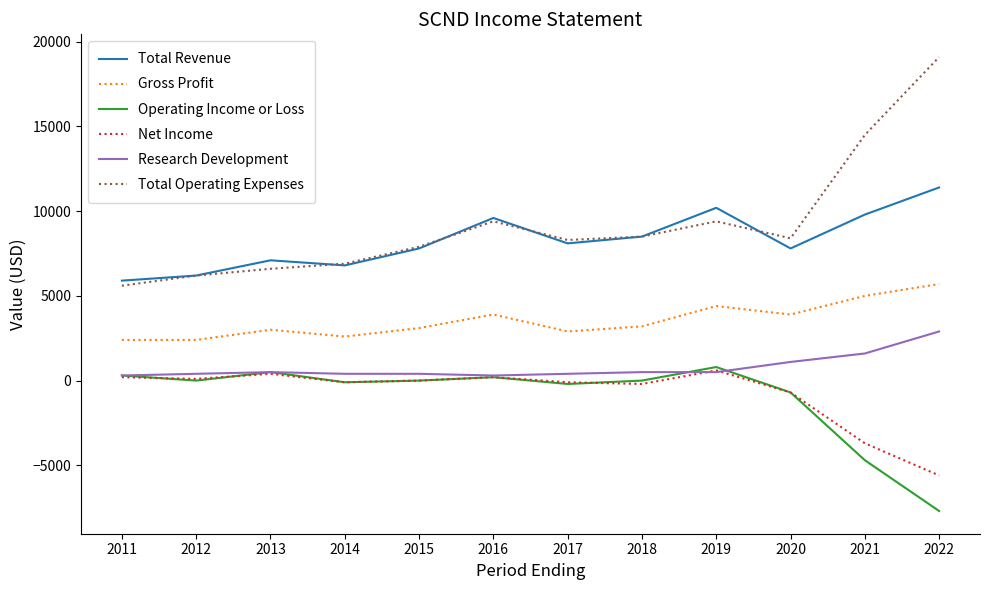

Which series changed the most between 2012 and 2022?

Total Operating Expenses